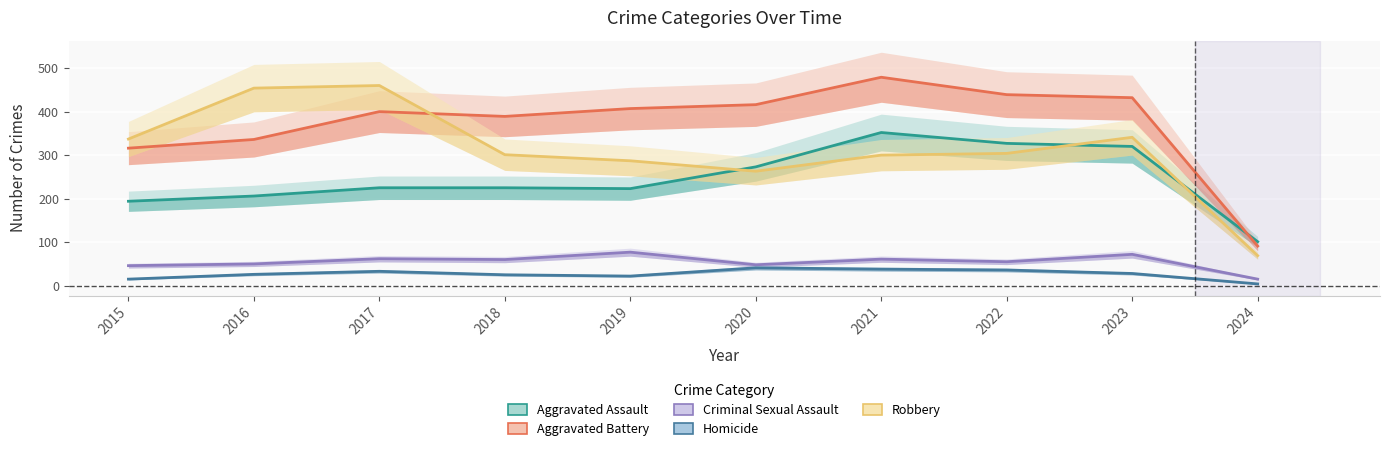

At which category does the chart reach its minimum across all series?

2024